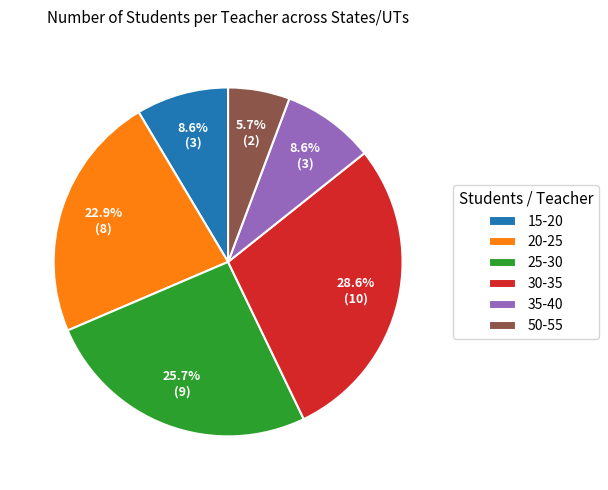

Do 50-55 and 15-20 together represent more than half of the pie?

No